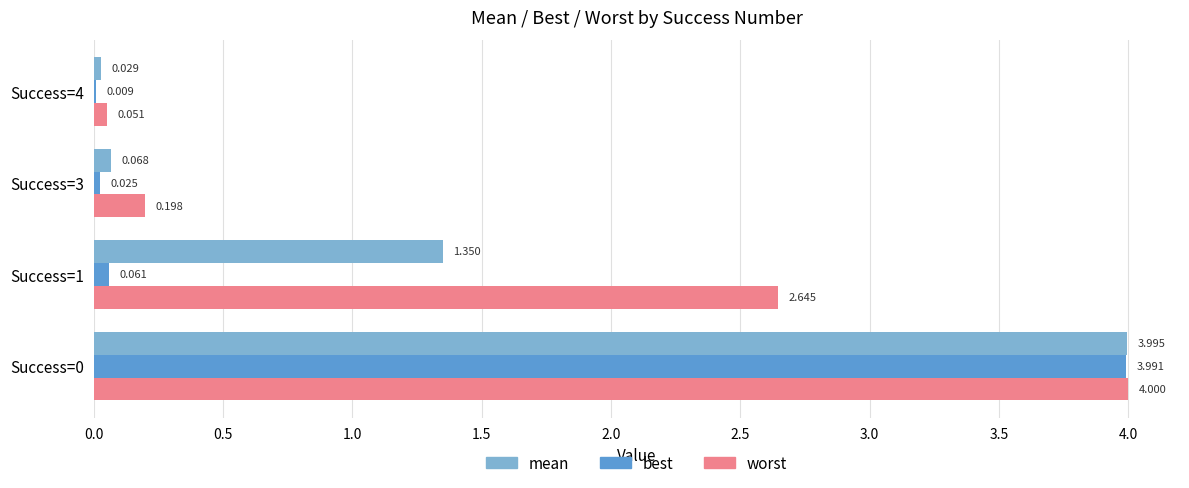

Between Success=0 and Success=4, which series saw the biggest shift?

best